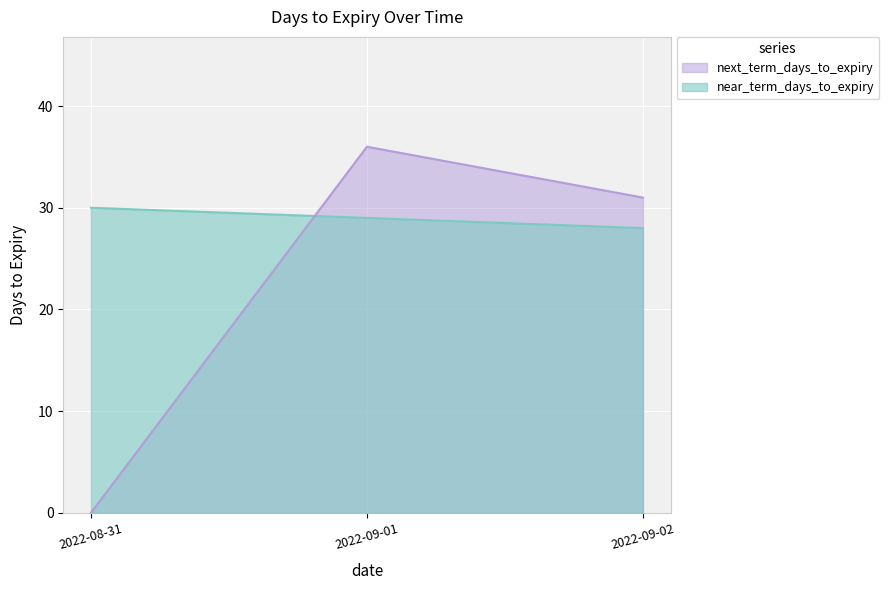

What is the value of the near_term_days_to_expiry point at the 3rd from the left?

28